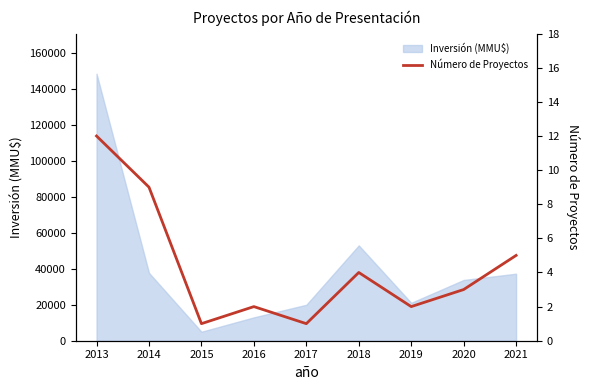

What is the value of the 8th point from the left?

3